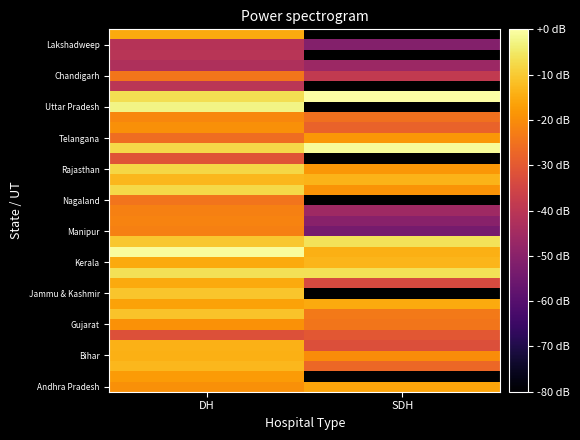

At which label does Gujarat reach its peak?

DH